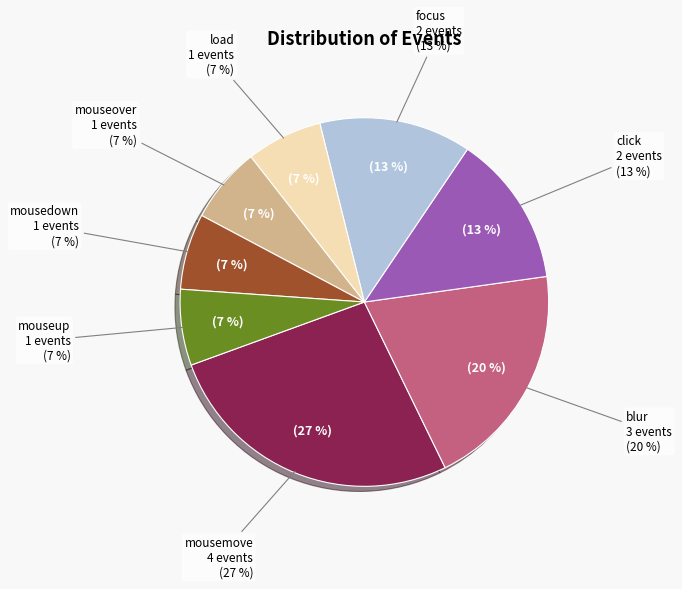

What is the largest slice in the pie chart?

mousemove